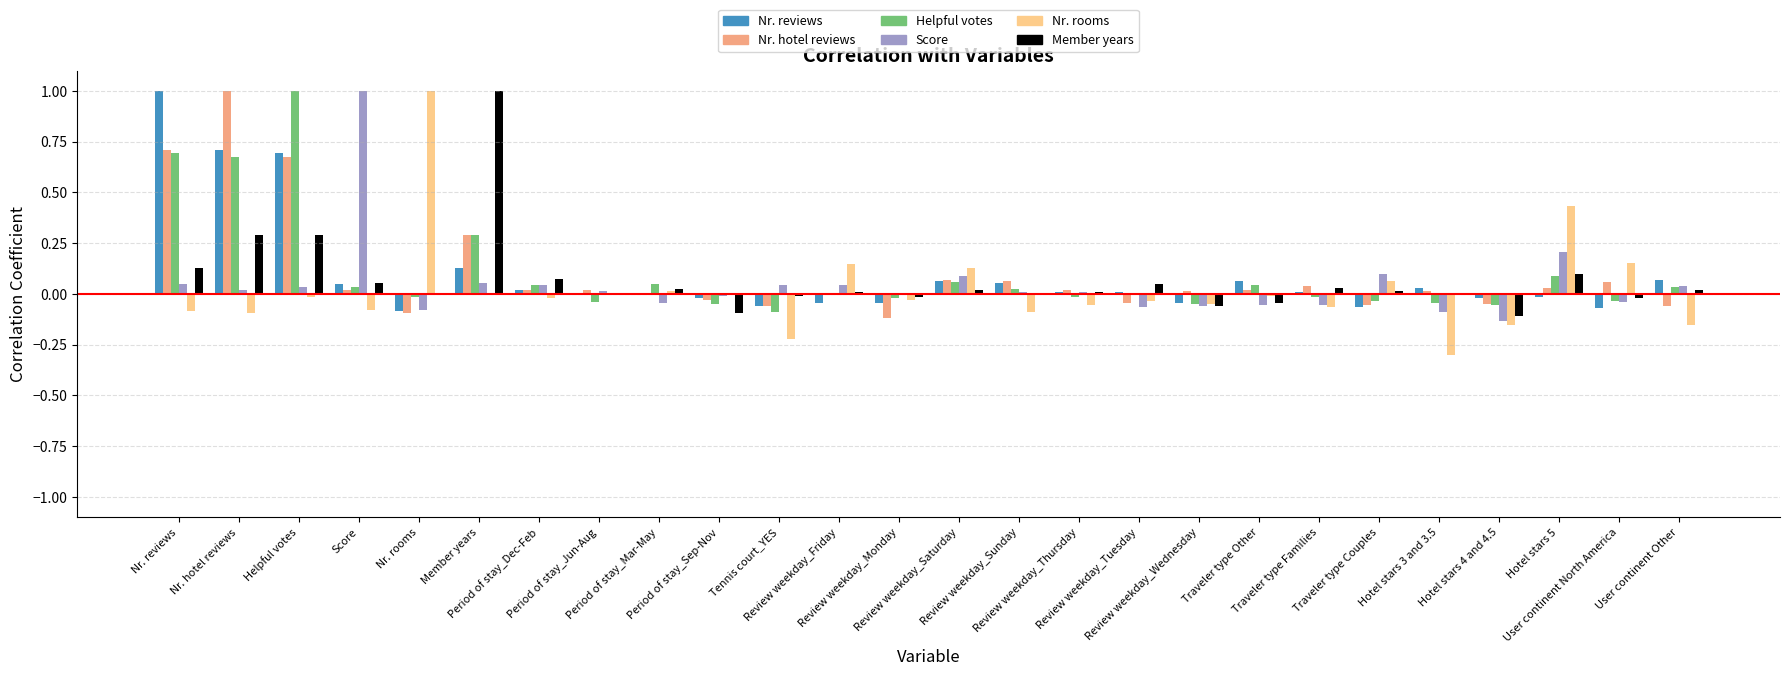

Reading left to right, extract all data points from this chart.

Nr. reviews: Nr. reviews=1.0	Nr. hotel reviews=0.7	Helpful votes=0.7	Score=0.0	Nr. rooms=-0.1	Member years=0.1	Period of stay_Dec-Feb=0.0	Period of stay_Jun-Aug=-0.0	Period of stay_Mar-May=0.0	Period of stay_Sep-Nov=-0.0	Tennis court_YES=-0.1	Review weekday_Friday=-0.0	Review weekday_Monday=-0.0	Review weekday_Saturday=0.1	Review weekday_Sunday=0.1	Review weekday_Thursday=0.0	Review weekday_Tuesday=0.0	Review weekday_Wednesday=-0.0	Traveler type Other=0.1	Traveler type Families=0.0	Traveler type Couples=-0.1	Hotel stars 3 and 3.5=0.0	Hotel stars 4 and 4.5=-0.0	Hotel stars 5=-0.0	User continent North America=-0.1	User continent Other=0.1
Nr. hotel reviews: Nr. reviews=0.7	Nr. hotel reviews=1.0	Helpful votes=0.7	Score=0.0	Nr. rooms=-0.1	Member years=0.3	Period of stay_Dec-Feb=0.0	Period of stay_Jun-Aug=0.0	Period of stay_Mar-May=-0.0	Period of stay_Sep-Nov=-0.0	Tennis court_YES=-0.1	Review weekday_Friday=0.0	Review weekday_Monday=-0.1	Review weekday_Saturday=0.1	Review weekday_Sunday=0.1	Review weekday_Thursday=0.0	Review weekday_Tuesday=-0.0	Review weekday_Wednesday=0.0	Traveler type Other=0.0	Traveler type Families=0.0	Traveler type Couples=-0.1	Hotel stars 3 and 3.5=0.0	Hotel stars 4 and 4.5=-0.1	Hotel stars 5=0.0	User continent North America=0.1	User continent Other=-0.1
Helpful votes: Nr. reviews=0.7	Nr. hotel reviews=0.7	Helpful votes=1.0	Score=0.0	Nr. rooms=-0.0	Member years=0.3	Period of stay_Dec-Feb=0.0	Period of stay_Jun-Aug=-0.0	Period of stay_Mar-May=0.0	Period of stay_Sep-Nov=-0.1	Tennis court_YES=-0.1	Review weekday_Friday=0.0	Review weekday_Monday=-0.0	Review weekday_Saturday=0.1	Review weekday_Sunday=0.0	Review weekday_Thursday=-0.0	Review weekday_Tuesday=0.0	Review weekday_Wednesday=-0.0	Traveler type Other=0.0	Traveler type Families=-0.0	Traveler type Couples=-0.0	Hotel stars 3 and 3.5=-0.0	Hotel stars 4 and 4.5=-0.1	Hotel stars 5=0.1	User continent North America=-0.0	User continent Other=0.0
Score: Nr. reviews=0.0	Nr. hotel reviews=0.0	Helpful votes=0.0	Score=1.0	Nr. rooms=-0.1	Member years=0.1	Period of stay_Dec-Feb=0.0	Period of stay_Jun-Aug=0.0	Period of stay_Mar-May=-0.0	Period of stay_Sep-Nov=-0.0	Tennis court_YES=0.0	Review weekday_Friday=0.0	Review weekday_Monday=-0.0	Review weekday_Saturday=0.1	Review weekday_Sunday=0.0	Review weekday_Thursday=0.0	Review weekday_Tuesday=-0.1	Review weekday_Wednesday=-0.1	Traveler type Other=-0.1	Traveler type Families=-0.1	Traveler type Couples=0.1	Hotel stars 3 and 3.5=-0.1	Hotel stars 4 and 4.5=-0.1	Hotel stars 5=0.2	User continent North America=-0.0	User continent Other=0.0
Nr. rooms: Nr. reviews=-0.1	Nr. hotel reviews=-0.1	Helpful votes=-0.0	Score=-0.1	Nr. rooms=1.0	Member years=0.0	Period of stay_Dec-Feb=-0.0	Period of stay_Jun-Aug=0.0	Period of stay_Mar-May=0.0	Period of stay_Sep-Nov=-0.0	Tennis court_YES=-0.2	Review weekday_Friday=0.1	Review weekday_Monday=-0.0	Review weekday_Saturday=0.1	Review weekday_Sunday=-0.1	Review weekday_Thursday=-0.1	Review weekday_Tuesday=-0.0	Review weekday_Wednesday=-0.1	Traveler type Other=-0.0	Traveler type Families=-0.1	Traveler type Couples=0.1	Hotel stars 3 and 3.5=-0.3	Hotel stars 4 and 4.5=-0.2	Hotel stars 5=0.4	User continent North America=0.2	User continent Other=-0.2
Member years: Nr. reviews=0.1	Nr. hotel reviews=0.3	Helpful votes=0.3	Score=0.1	Nr. rooms=0.0	Member years=1.0	Period of stay_Dec-Feb=0.1	Period of stay_Jun-Aug=-0.0	Period of stay_Mar-May=0.0	Period of stay_Sep-Nov=-0.1	Tennis court_YES=-0.0	Review weekday_Friday=0.0	Review weekday_Monday=-0.0	Review weekday_Saturday=0.0	Review weekday_Sunday=-0.0	Review weekday_Thursday=0.0	Review weekday_Tuesday=0.0	Review weekday_Wednesday=-0.1	Traveler type Other=-0.0	Traveler type Families=0.0	Traveler type Couples=0.0	Hotel stars 3 and 3.5=0.0	Hotel stars 4 and 4.5=-0.1	Hotel stars 5=0.1	User continent North America=-0.0	User continent Other=0.0